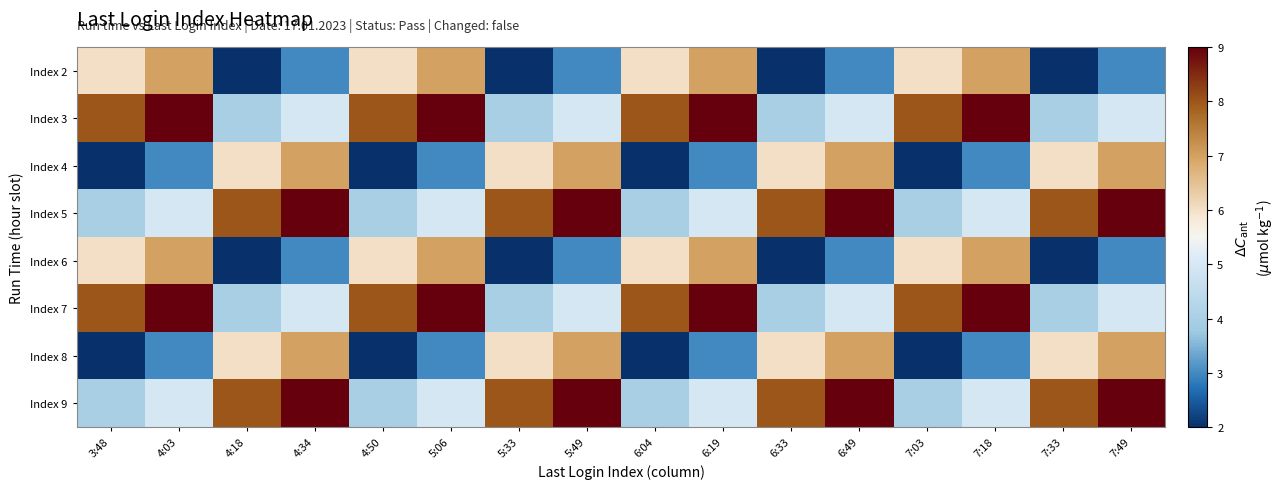

What is the minimum value shown in the chart?

2